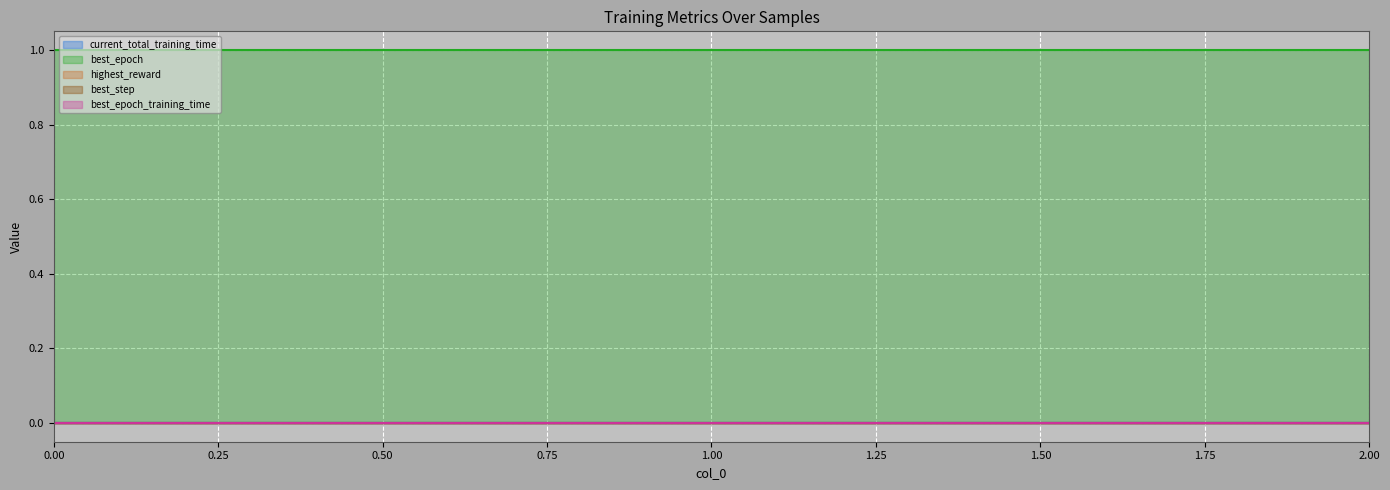

Reading left to right, what are all the values shown in this chart?

current_total_training_time: 0.0	0.0	0.0
best_epoch: 1.0	1.0	1.0
highest_reward: 0.0	0.0	0.0
best_step: 0.0	0.0	0.0
best_epoch_training_time: 0.0	0.0	0.0